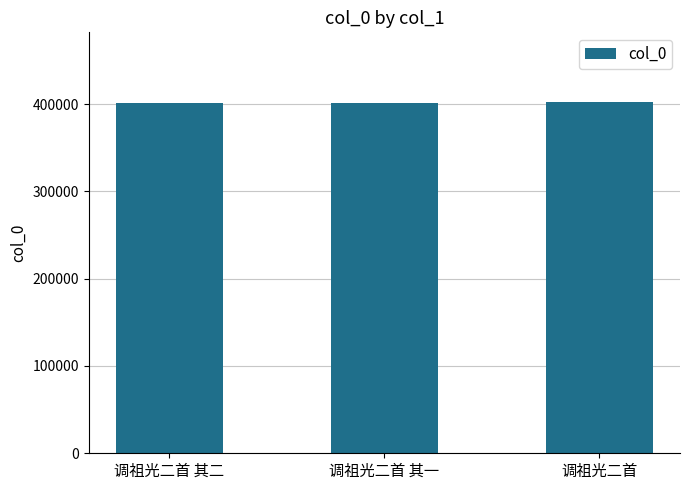

How many categories are shown in the chart?

3